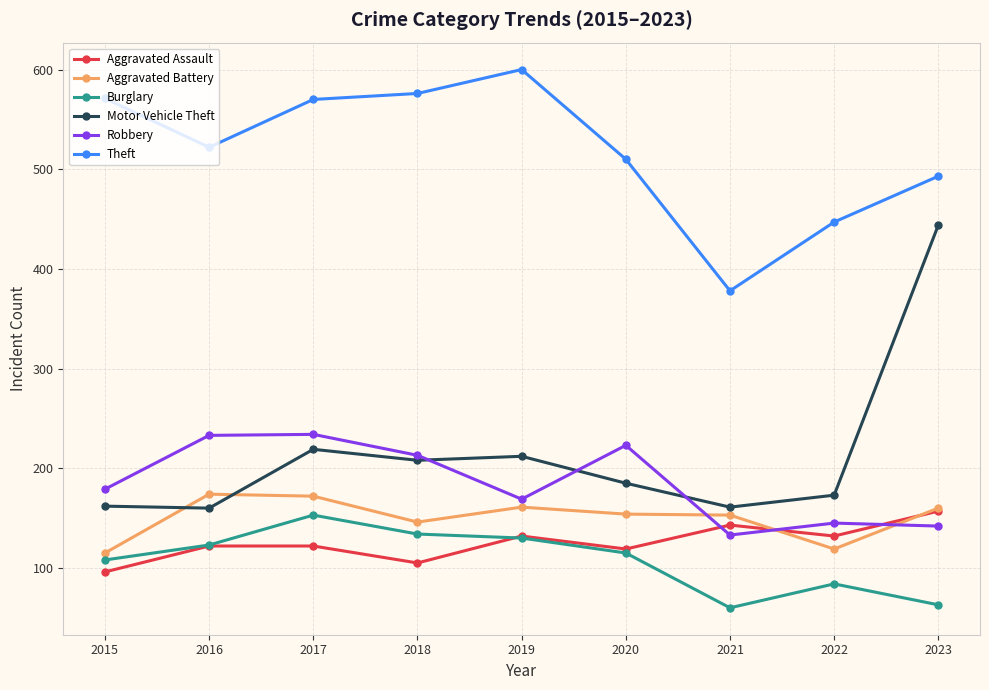

At which category does the chart reach its peak across all series?

2019